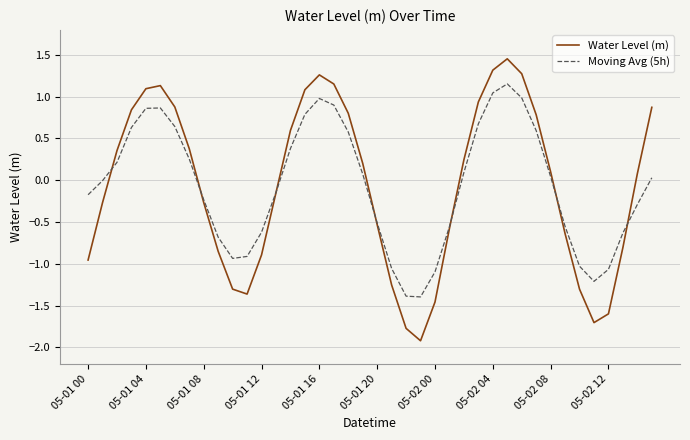

How many intersections are there between Water Level (m) and Moving Avg (5h)?

7